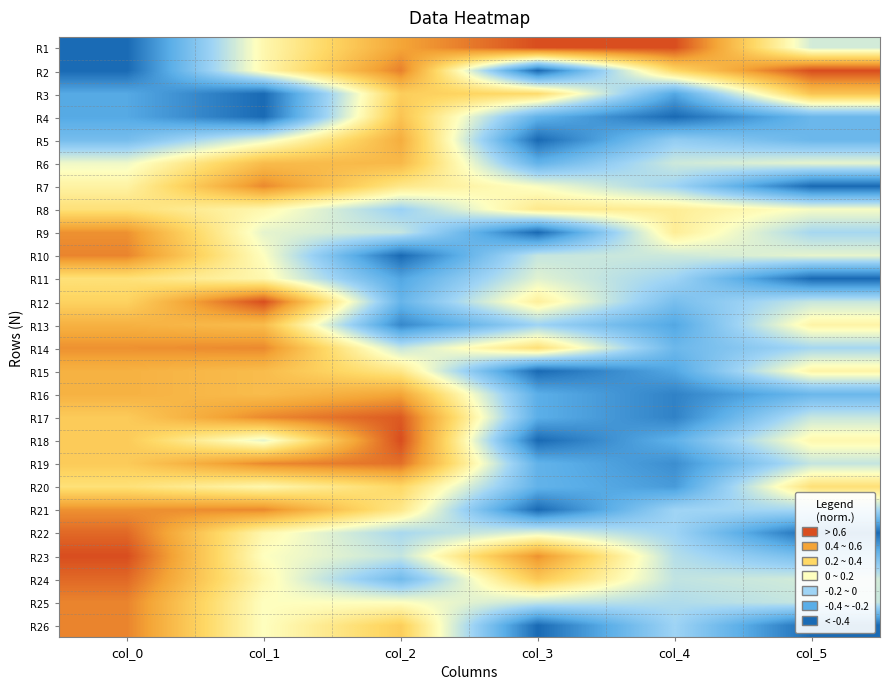

Between col_0 and col_2, which series saw the biggest shift?

R2